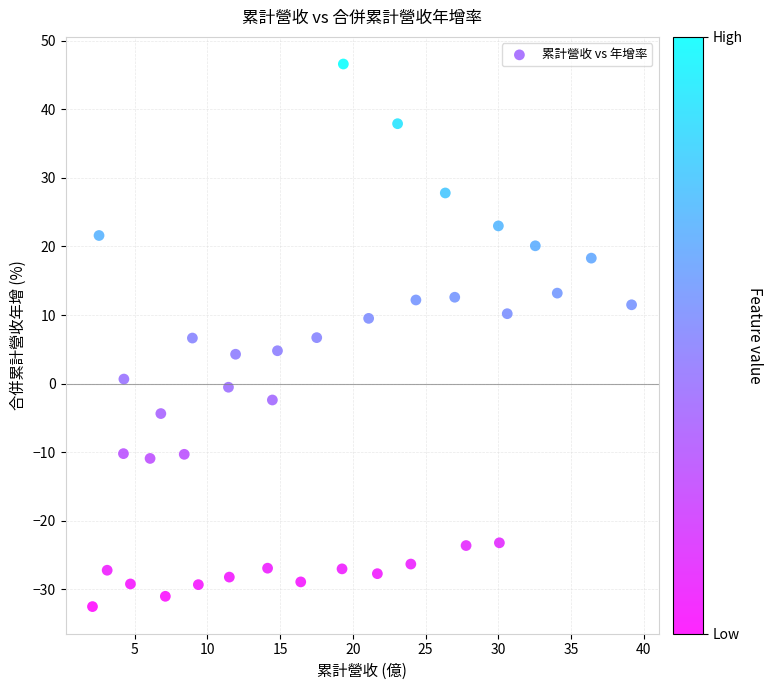

What is the range of Y values (max minus min)?

79.1